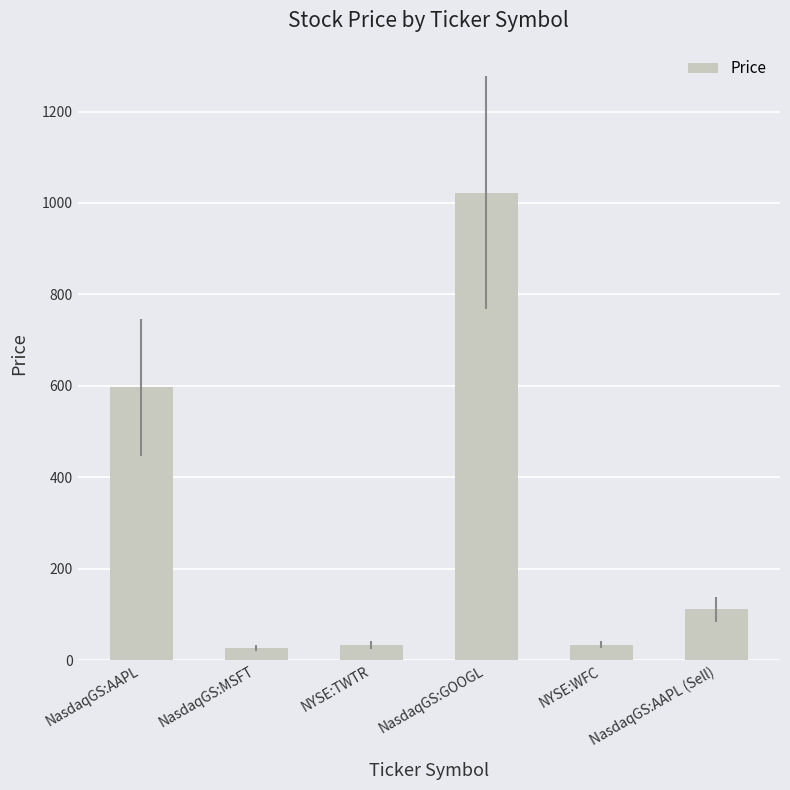

How many bars are there in total?

6